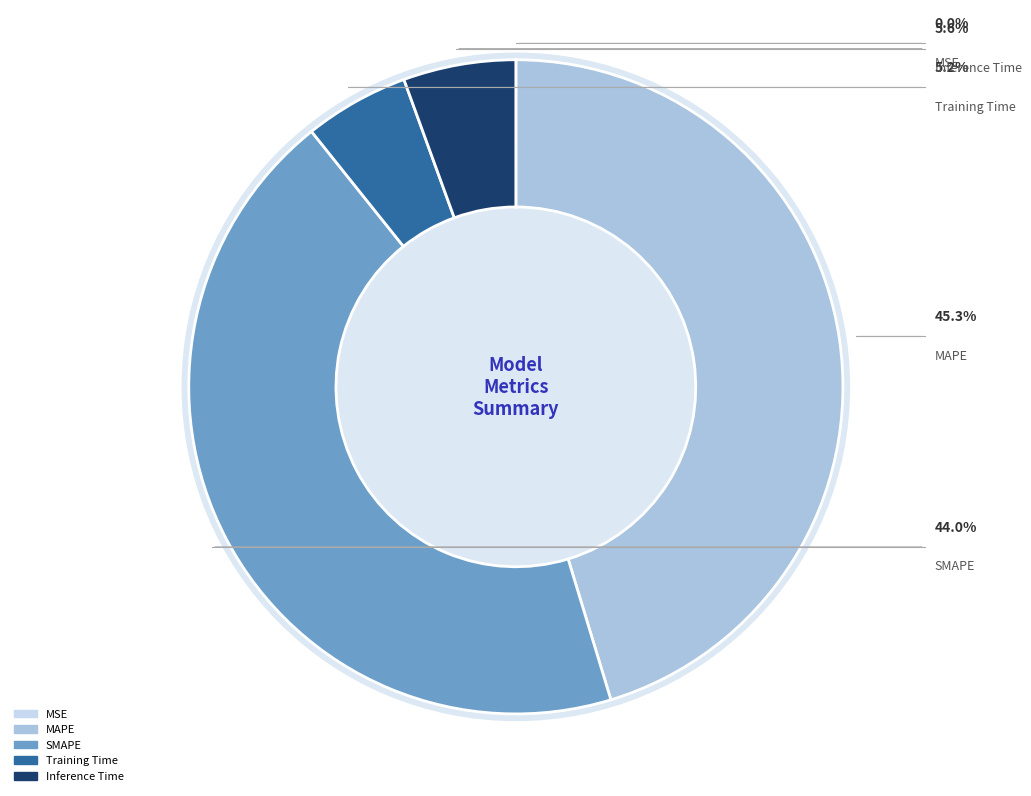

Which category has the smallest portion of the pie?

MSE